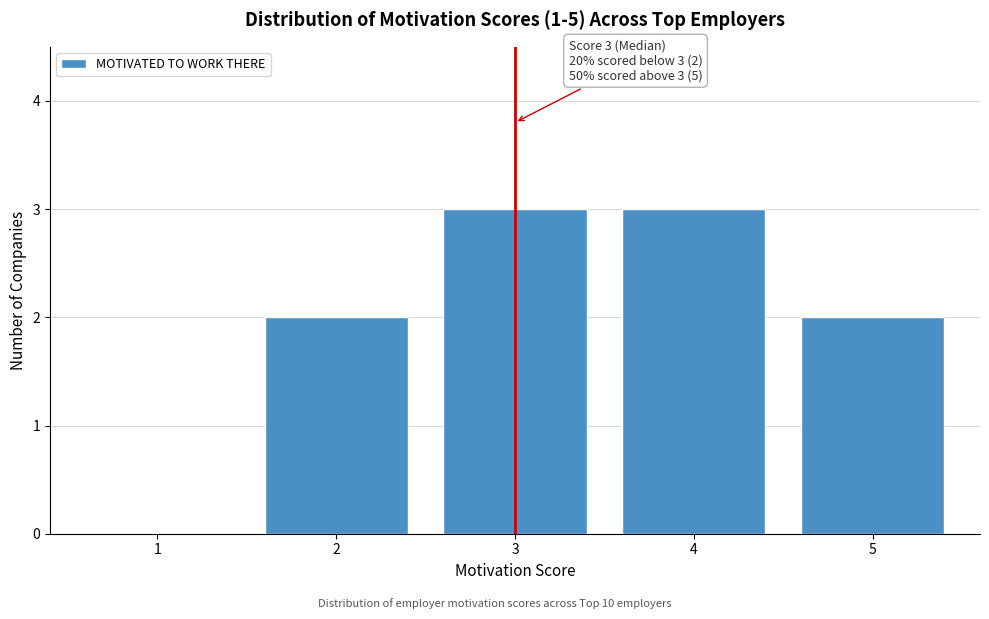

Reading right to left, extract all data points from this chart.

5=2	4=3	3=3	2=2	1=0